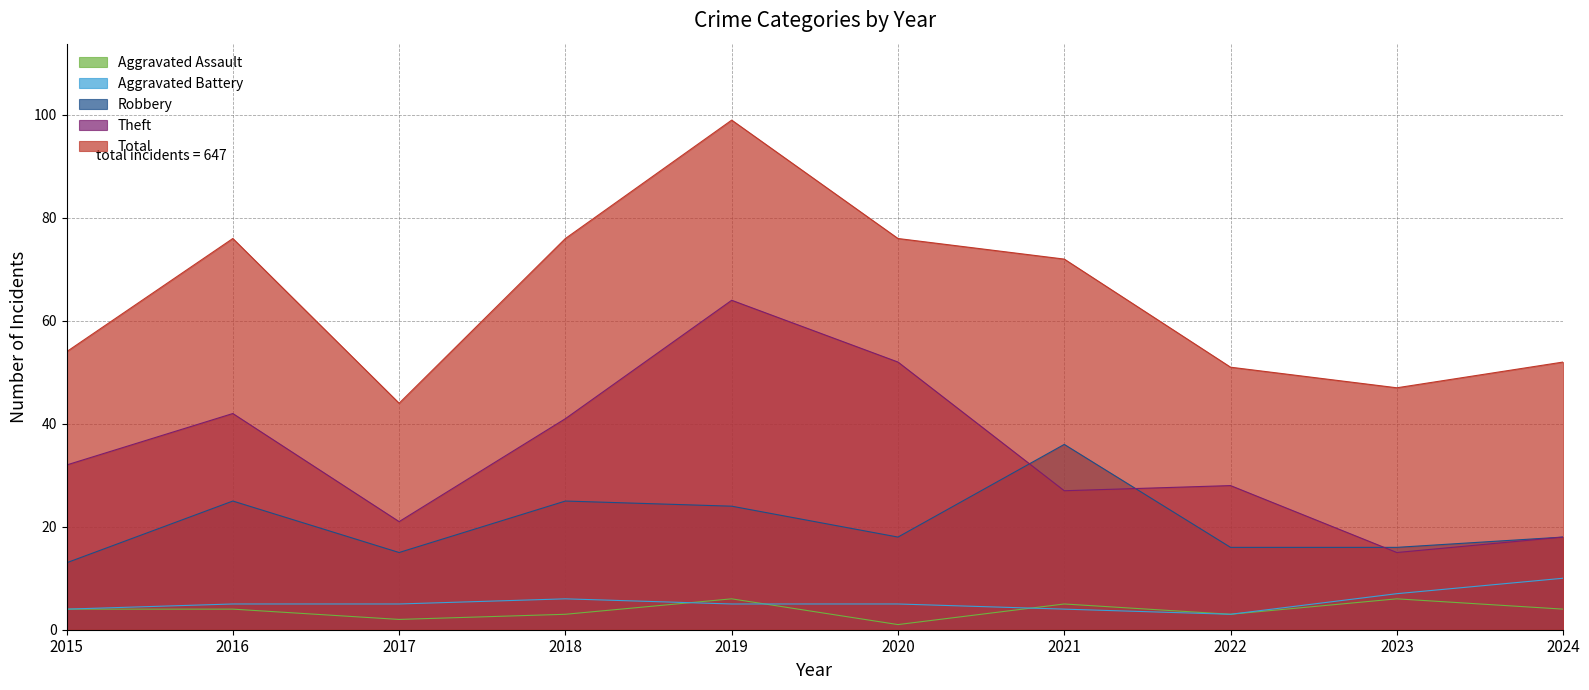

Reading left to right, what are all the values shown in this chart?

Aggravated Assault: 4	4	2	3	6	1	5	3	6	4
Aggravated Battery: 4	5	5	6	5	5	4	3	7	10
Robbery: 13	25	15	25	24	18	36	16	16	18
Theft: 32	42	21	41	64	52	27	28	15	18
Total: 54	76	44	76	99	76	72	51	47	52